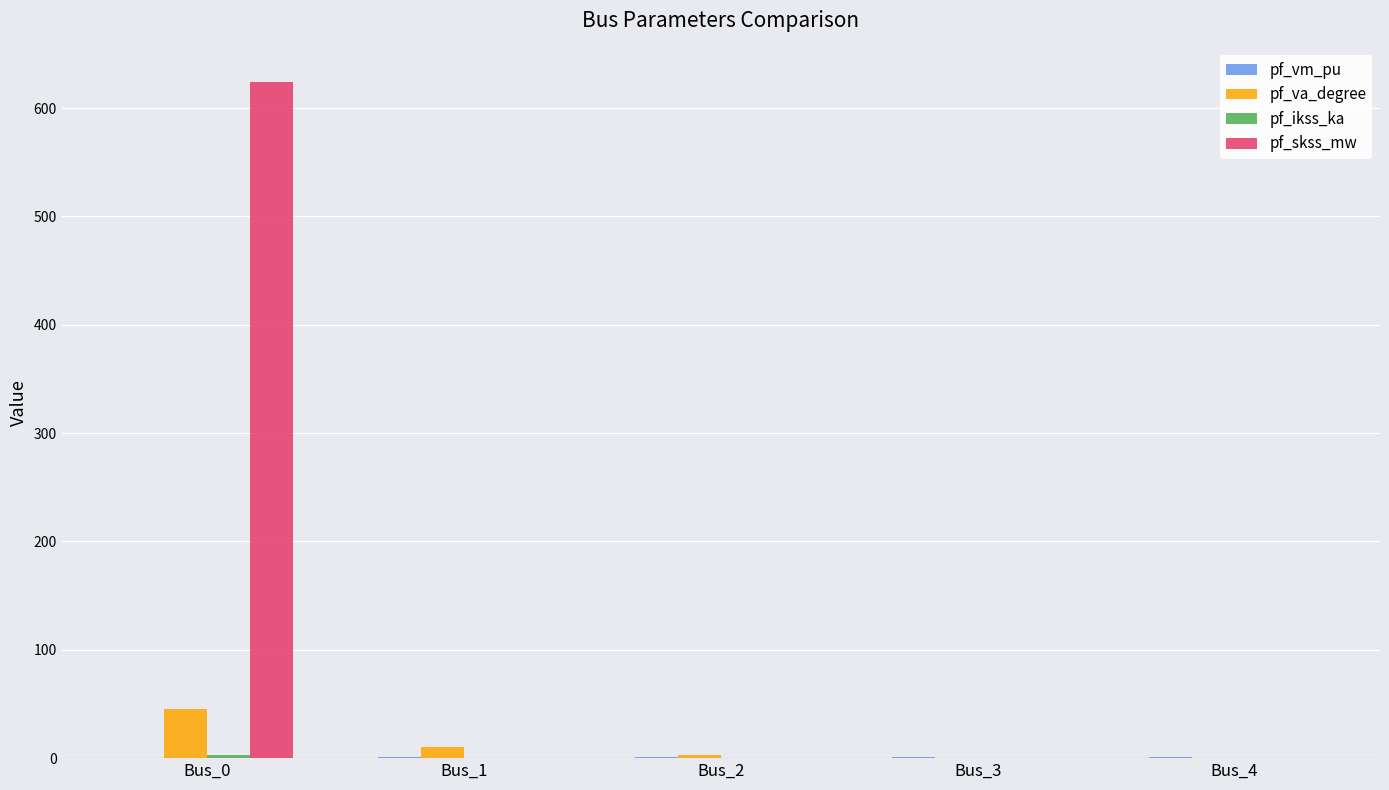

What is the maximum value shown in the chart?

624.5